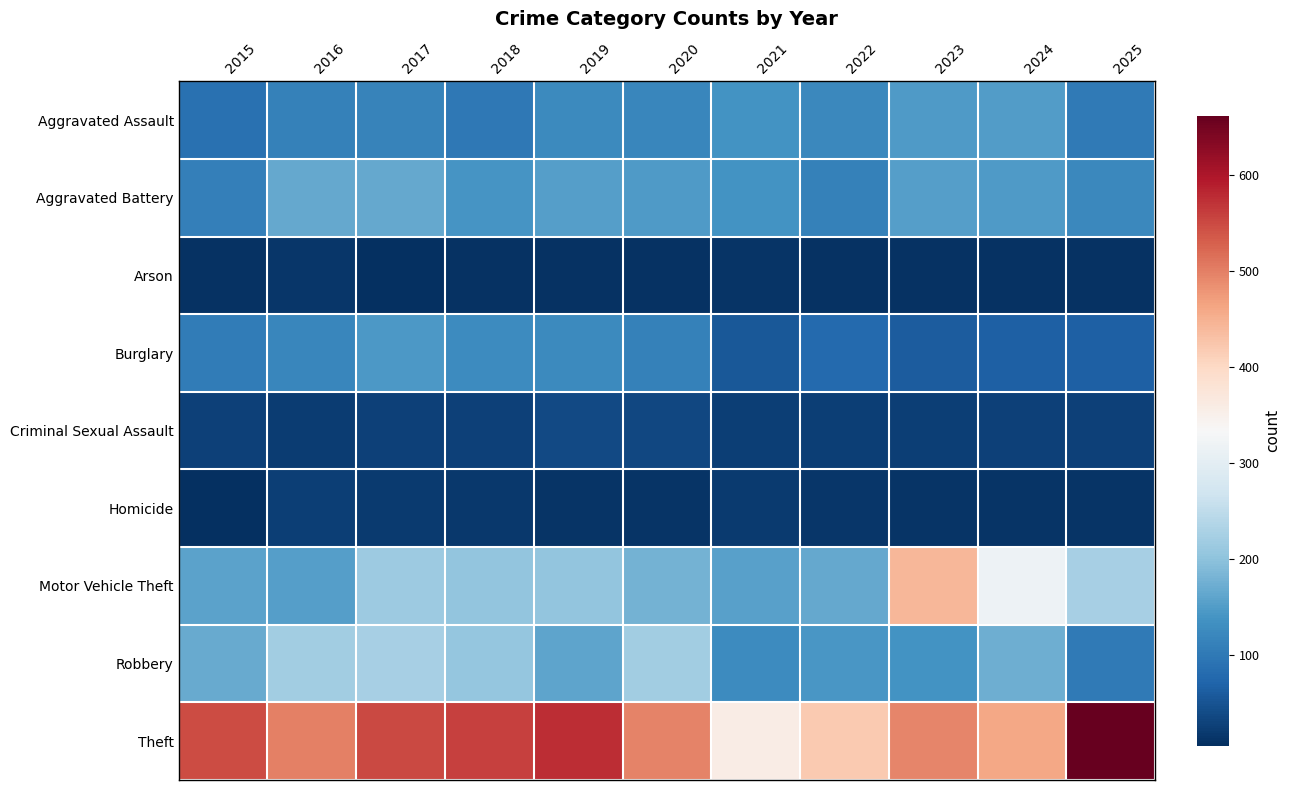

What is the spread (max minus min) of values at 2021?

346